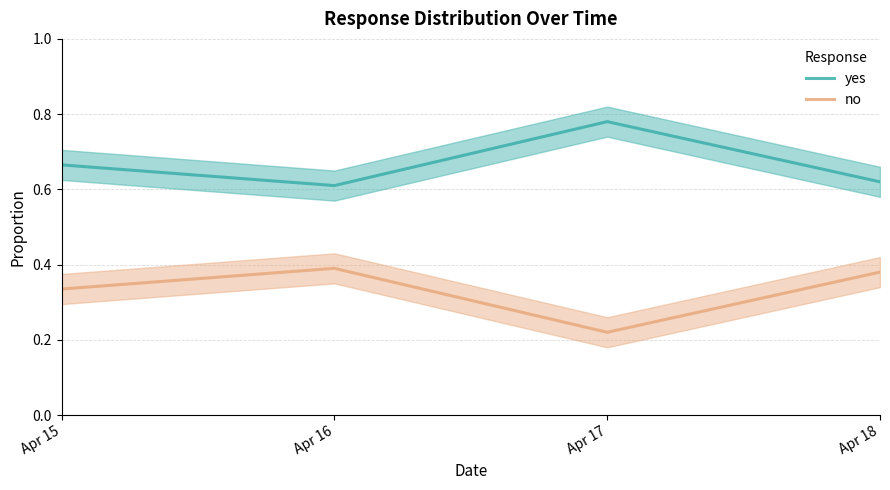

How many yes values are between 0 and 1?

4